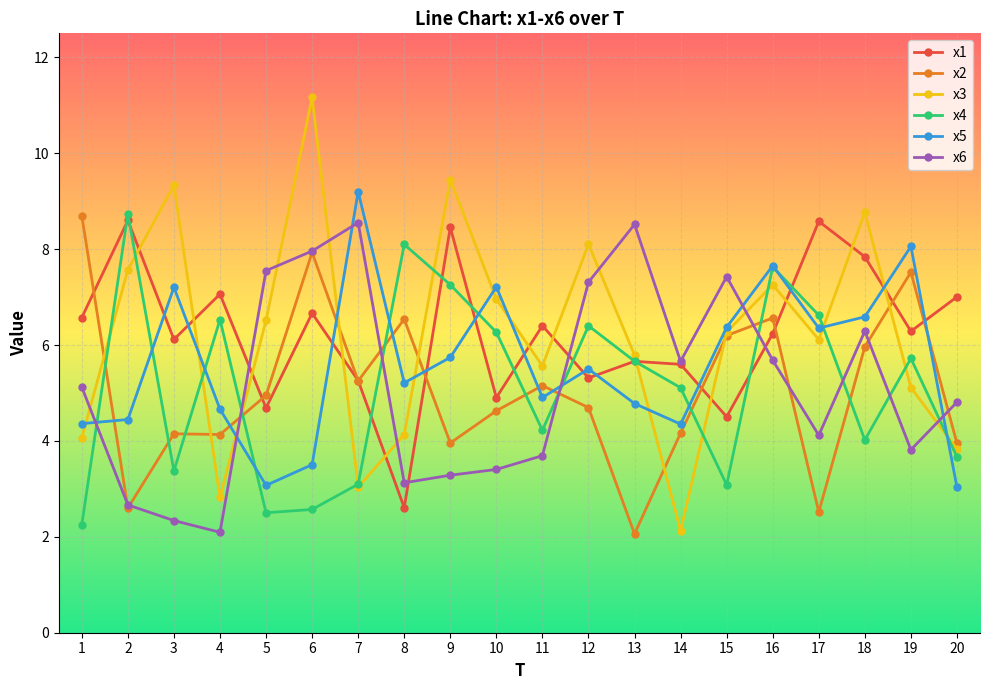

In x4, how many points are higher than both neighbors (excluding endpoints)?

6